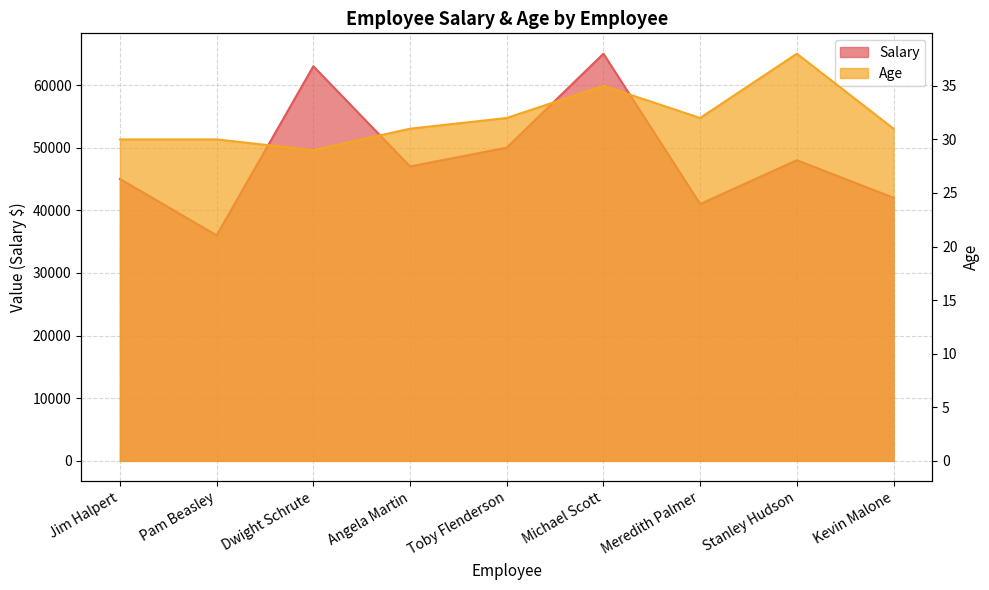

How many data points in Age are less than 31?

3